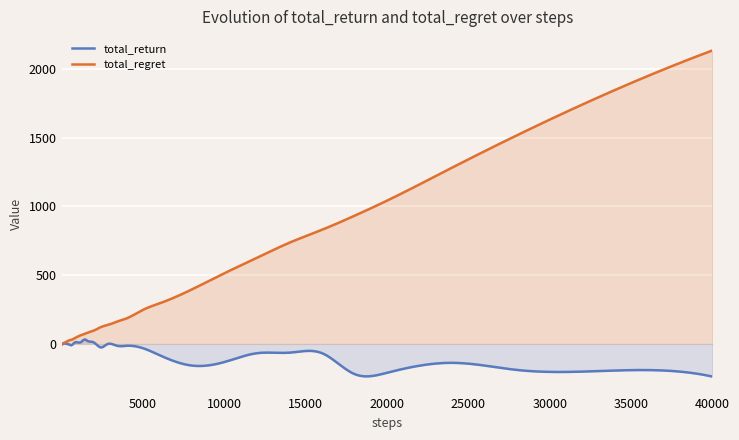

Is it true that total_return equals 10 at 17?

True